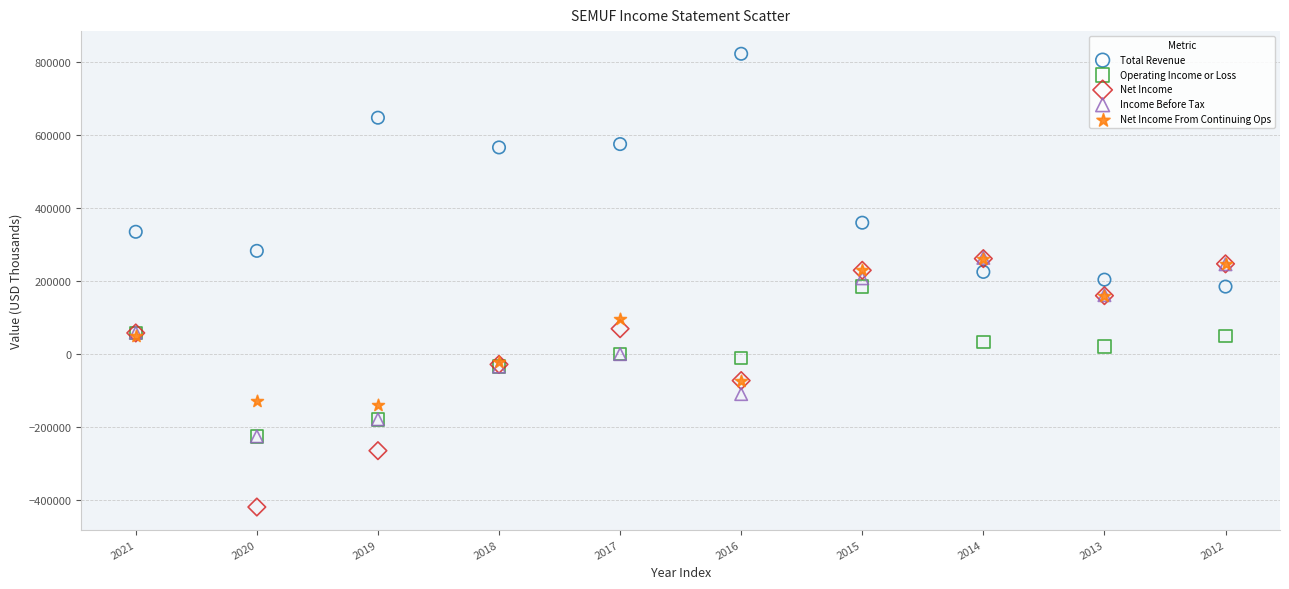

Which series has the widest spread of Y values?

Net Income